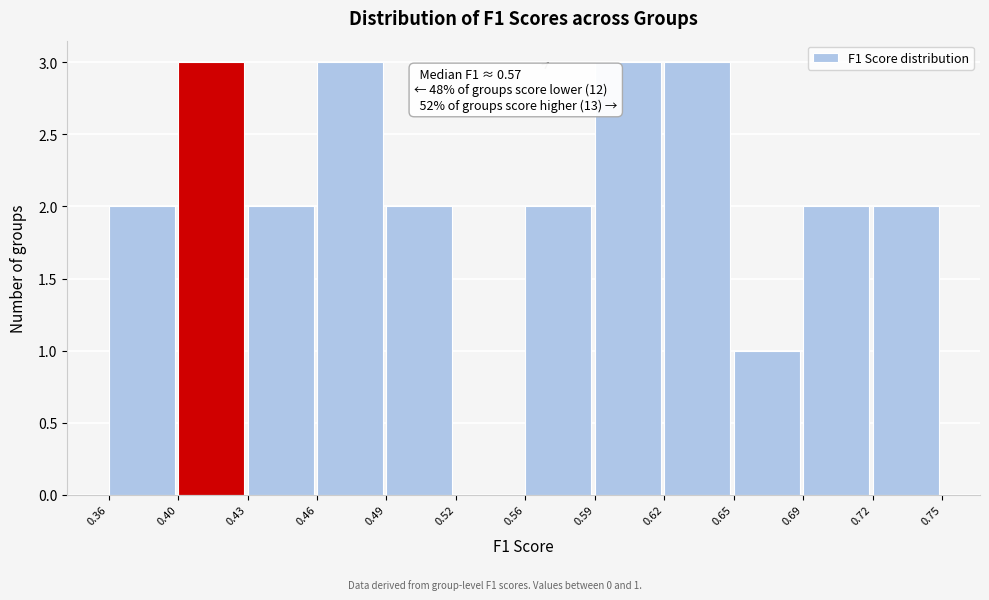

Reading left to right, list all the values displayed in this chart.

0.36=2	0.40=3	0.43=2	0.46=3	0.49=2	0.52=0	0.56=2	0.59=3	0.62=3	0.65=1	0.69=2	0.72=2